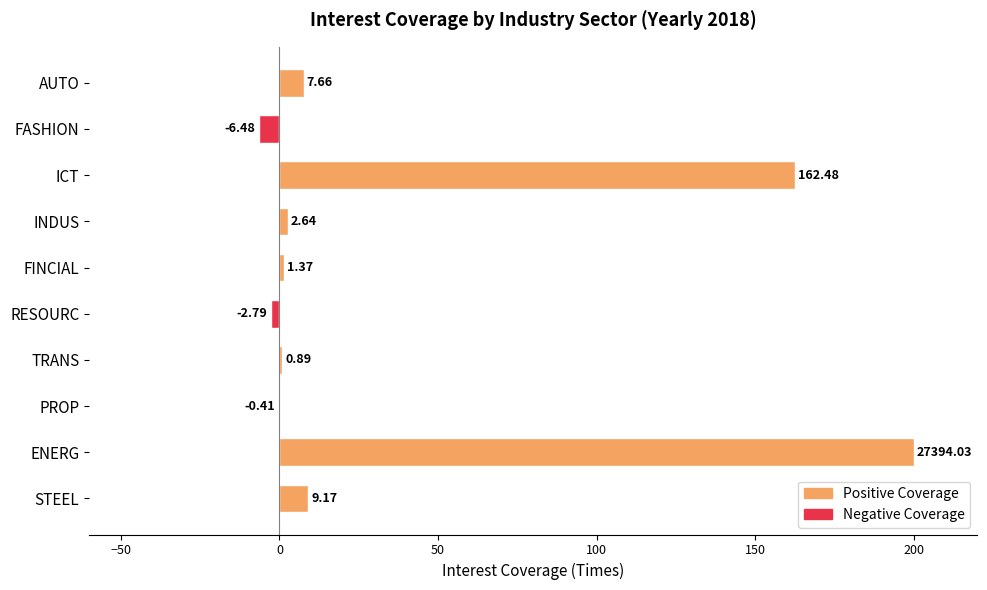

At which category does the chart reach its peak across all series?

ENERG